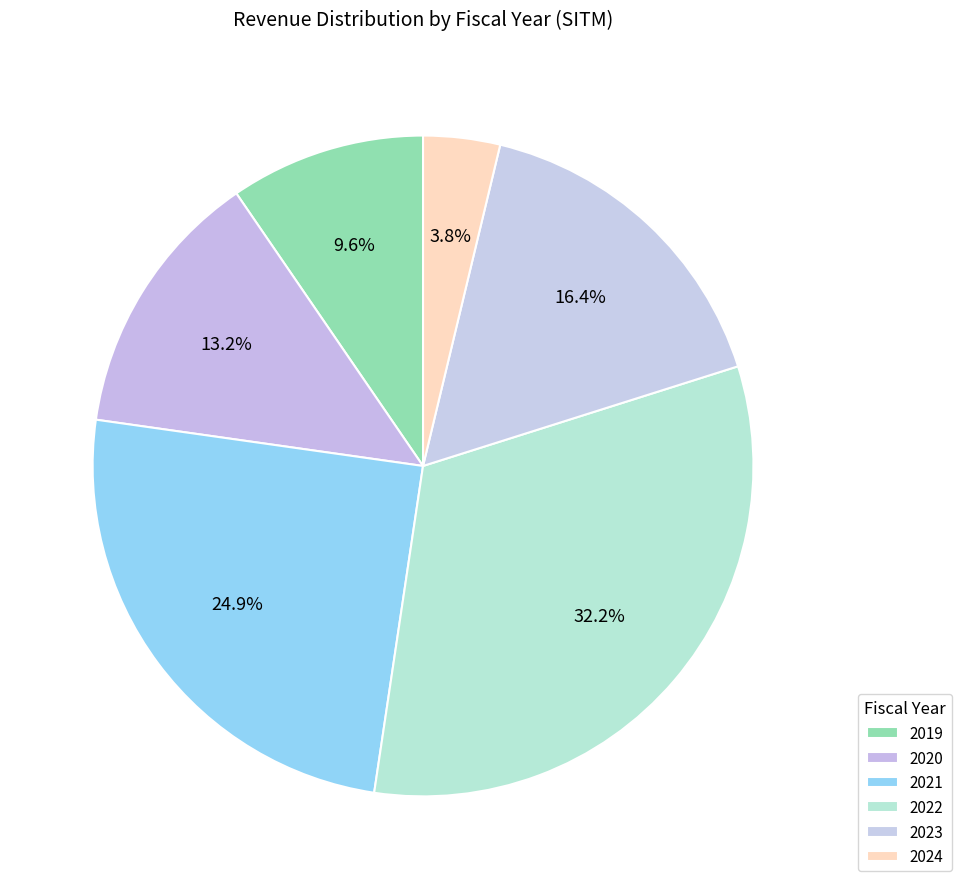

What is the change in value from 2021 to 2024?

-185786000